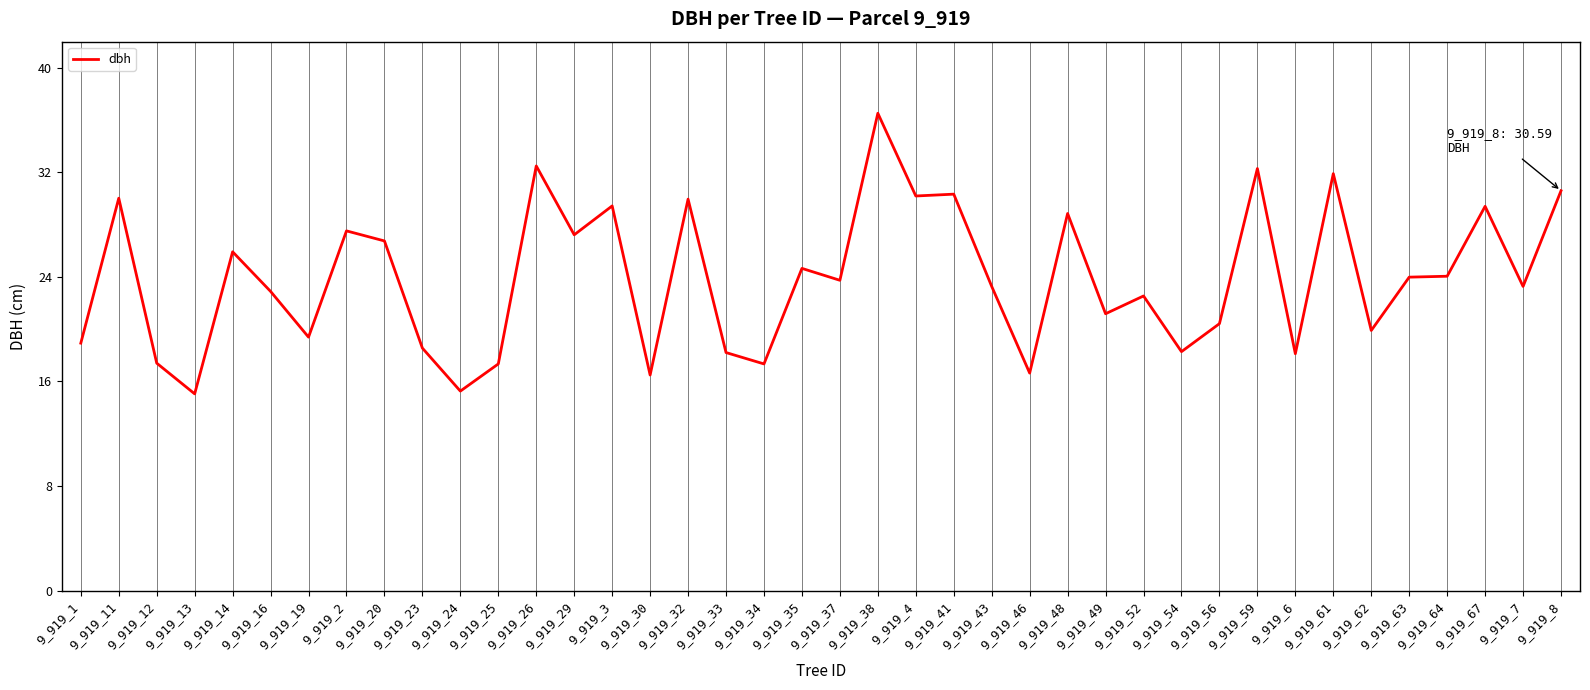

Is it true that the value at 9_919_2 is 18.6?

False